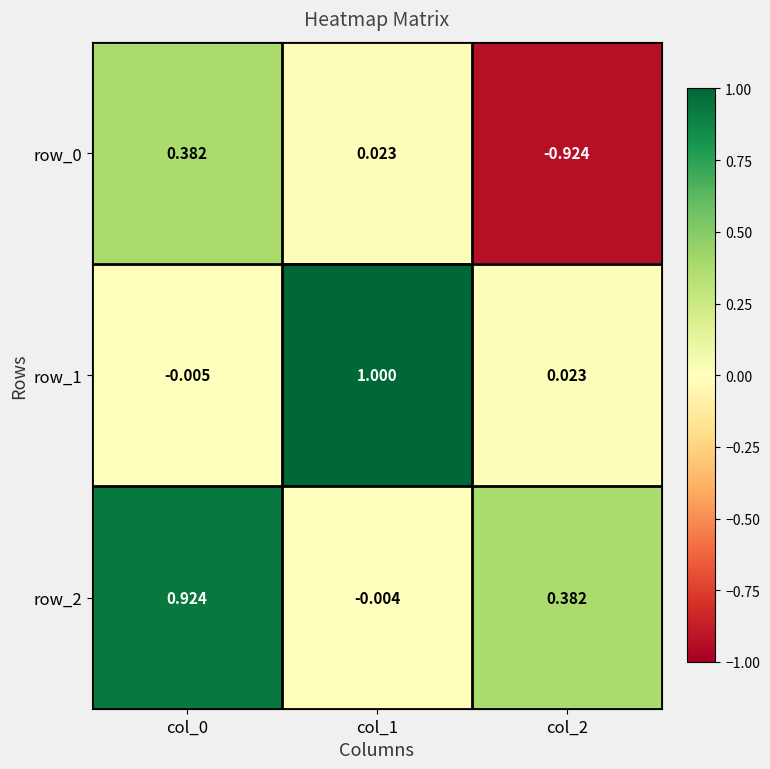

How many data points in row_1 are less than 0?

1